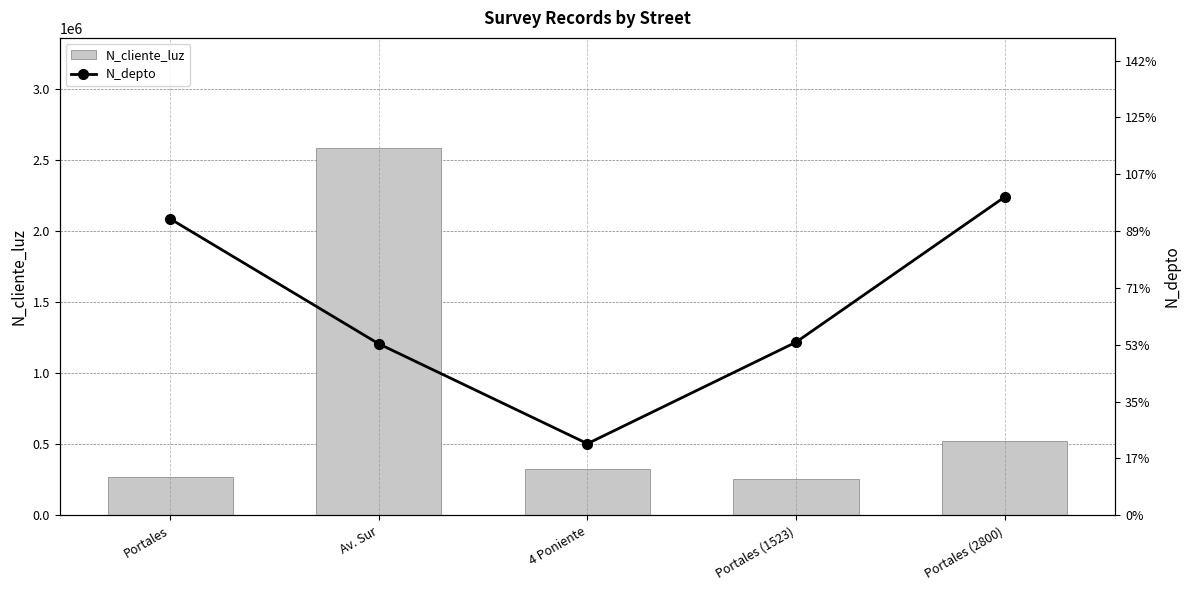

The value of N_cliente_luz at 4 Poniente is 324732. True or false?

True